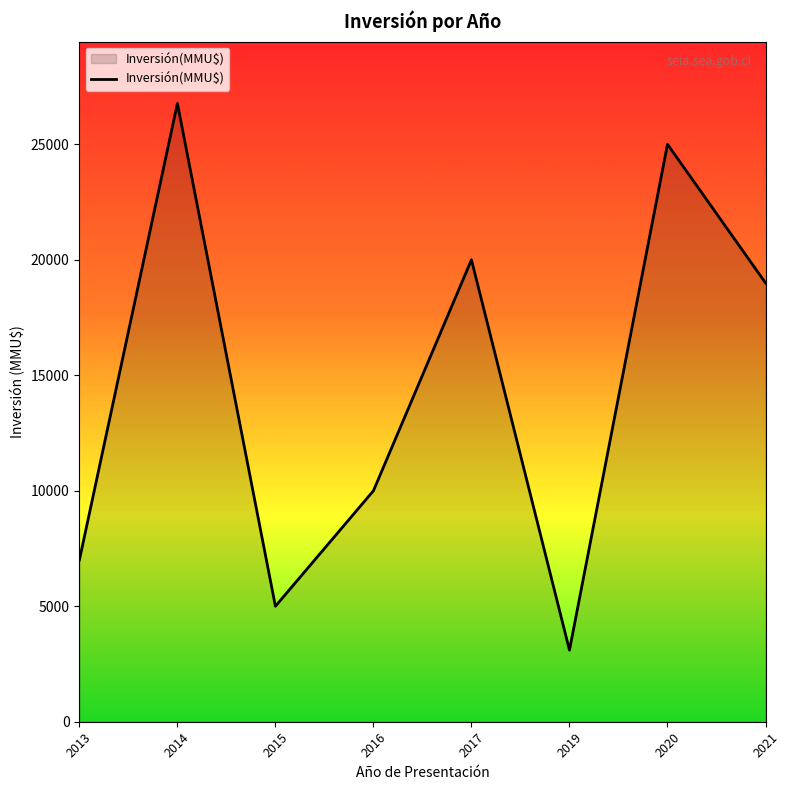

What is the difference between the maximum and minimum values?

23670